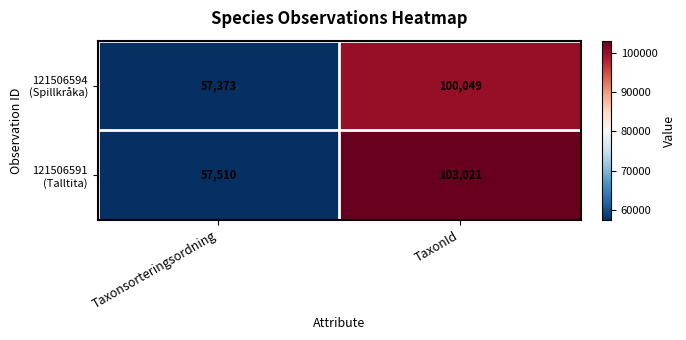

What is the minimum value shown in the chart?

57373